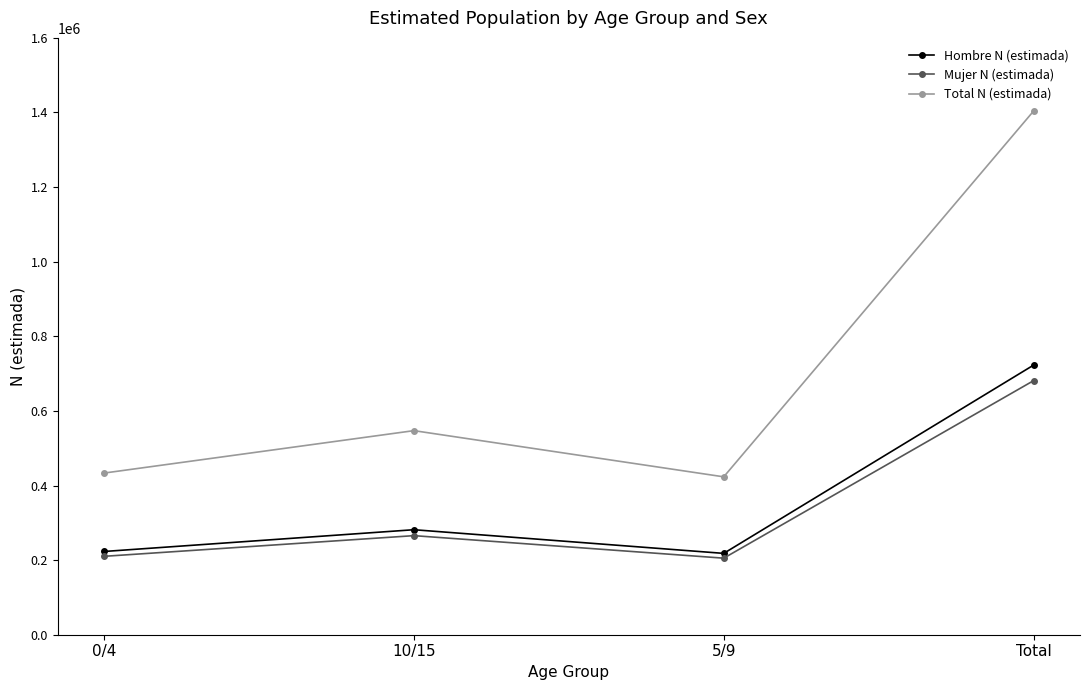

How many interior local peaks does the Total N (estimada) series have?

1